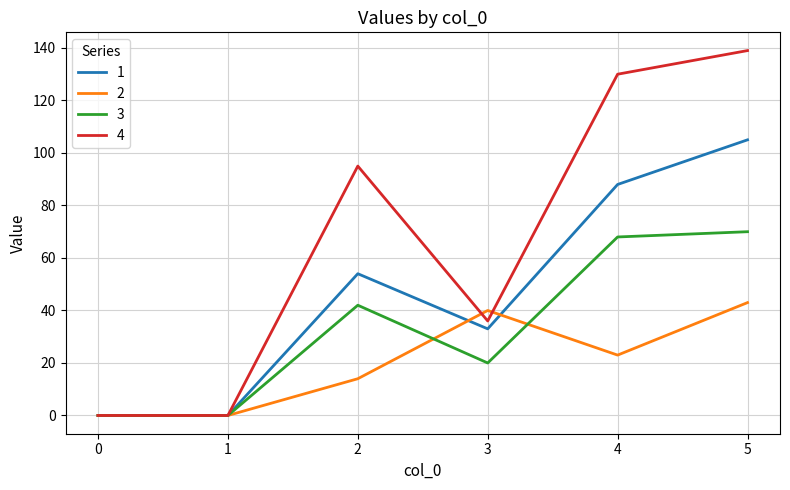

Which series has the largest range (max minus min)?

4